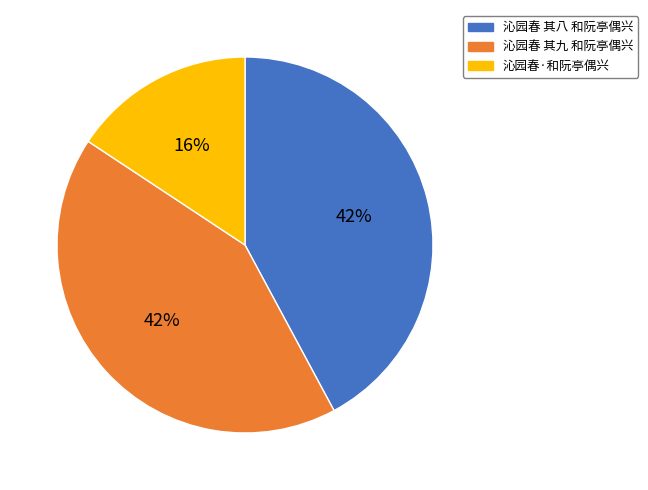

The 沁园春 其九 和阮亭偶兴 slice represents 51% of the pie. True or false?

False